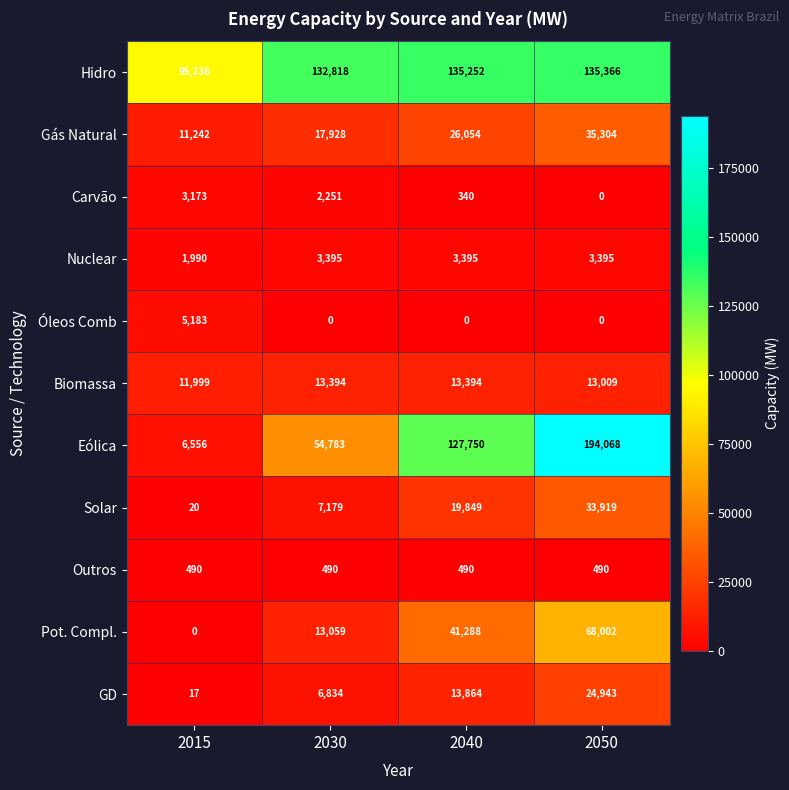

What is the total value across all series at 2015?

135906